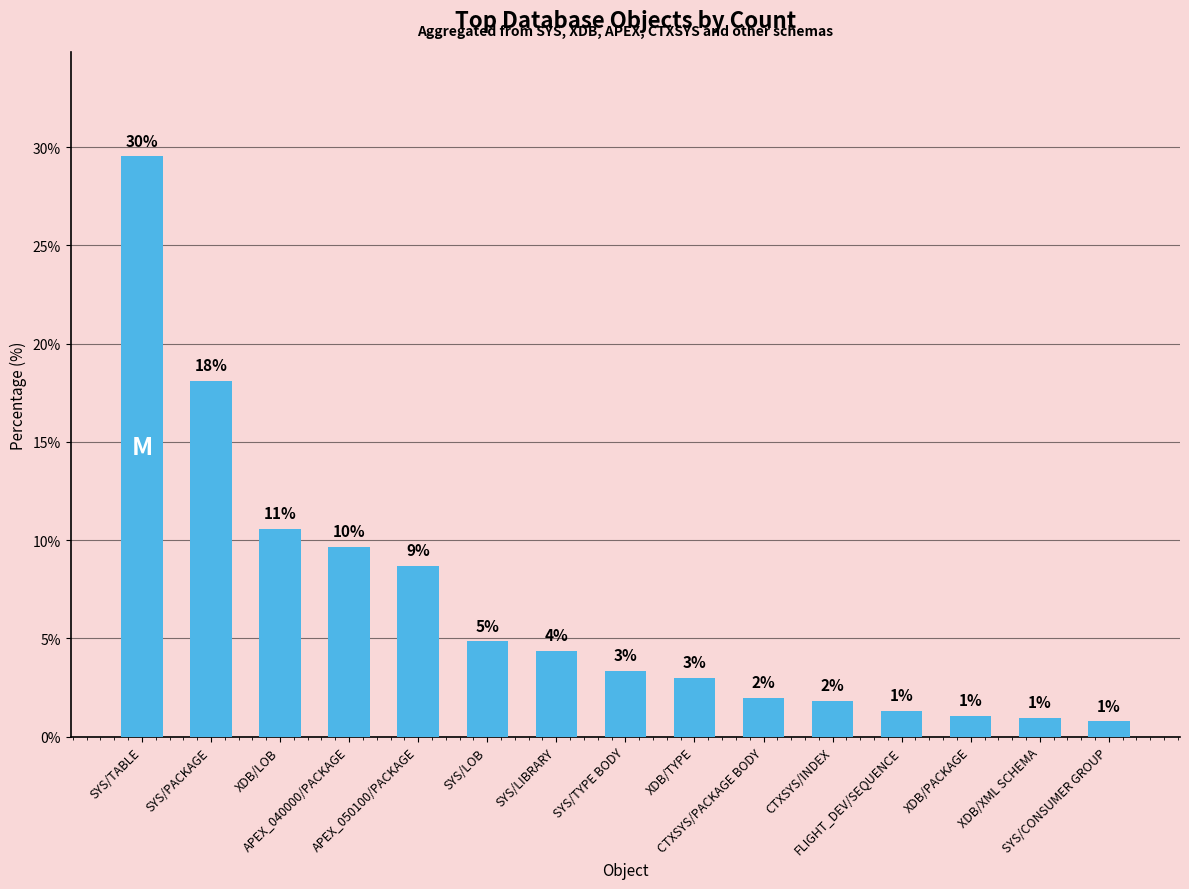

What position from the right is CTXSYS/INDEX?

5